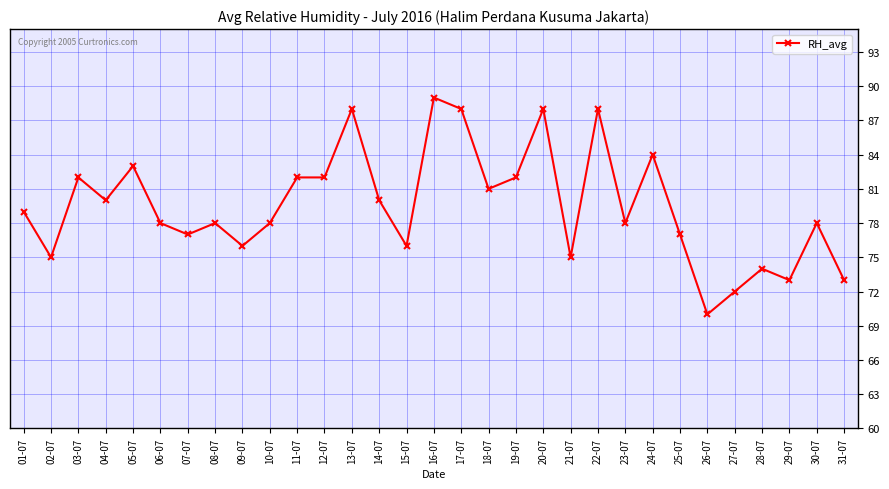

Where is the first local maximum?

03-07